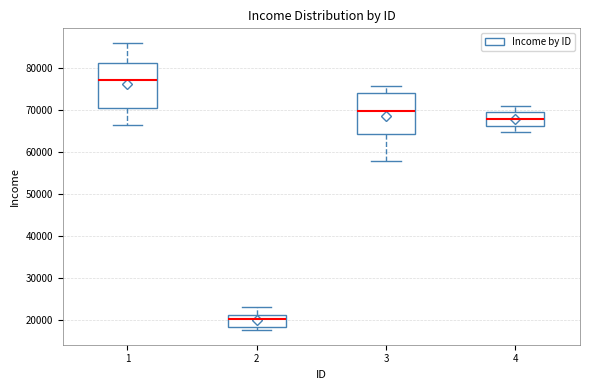

Which box's median line is the lowest?

2